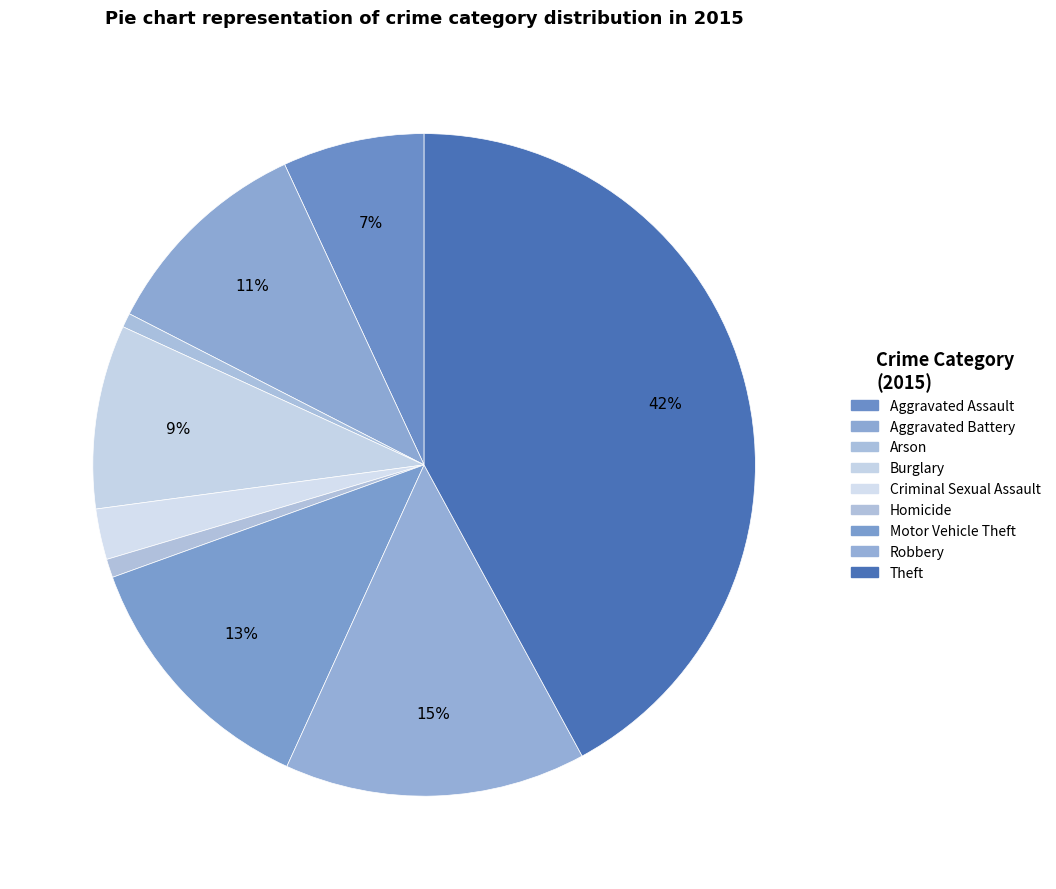

How many slices are in this pie chart?

9